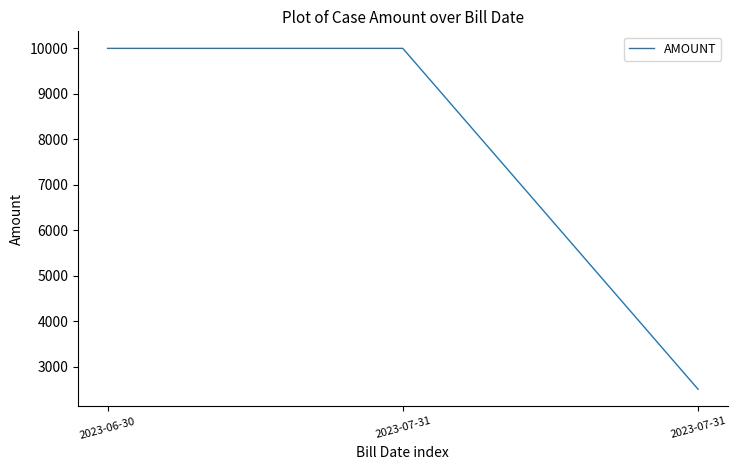

How many series are shown in this chart?

1